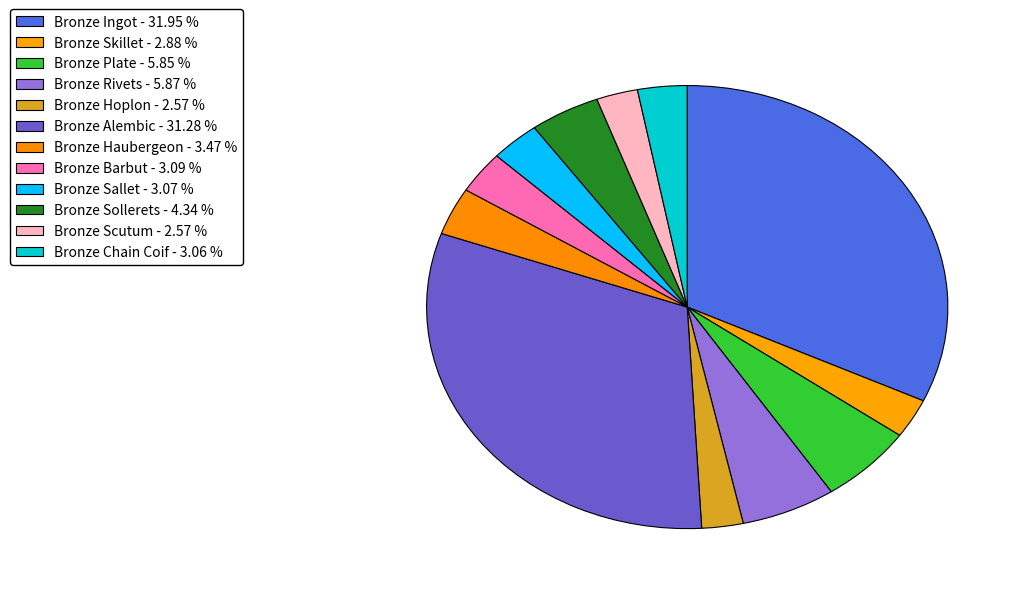

How many segments does this pie chart have?

12